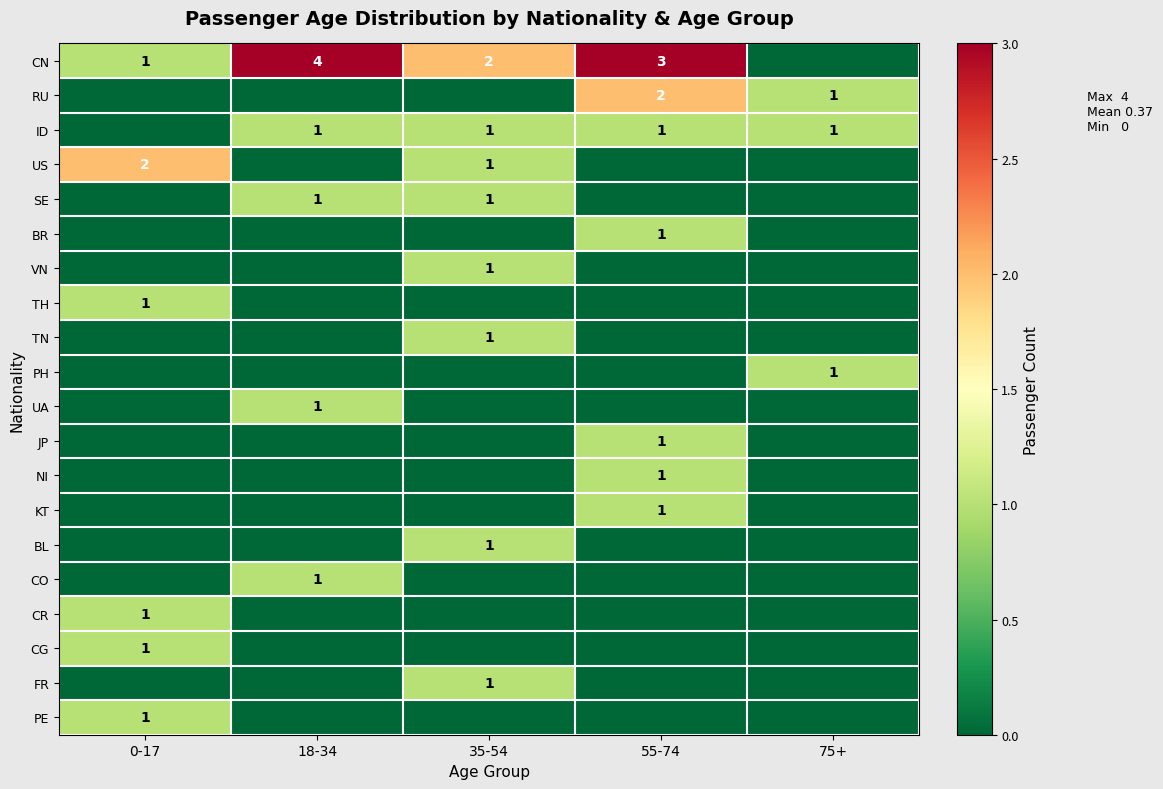

The PH series shows 0 at 75+. True or false?

False